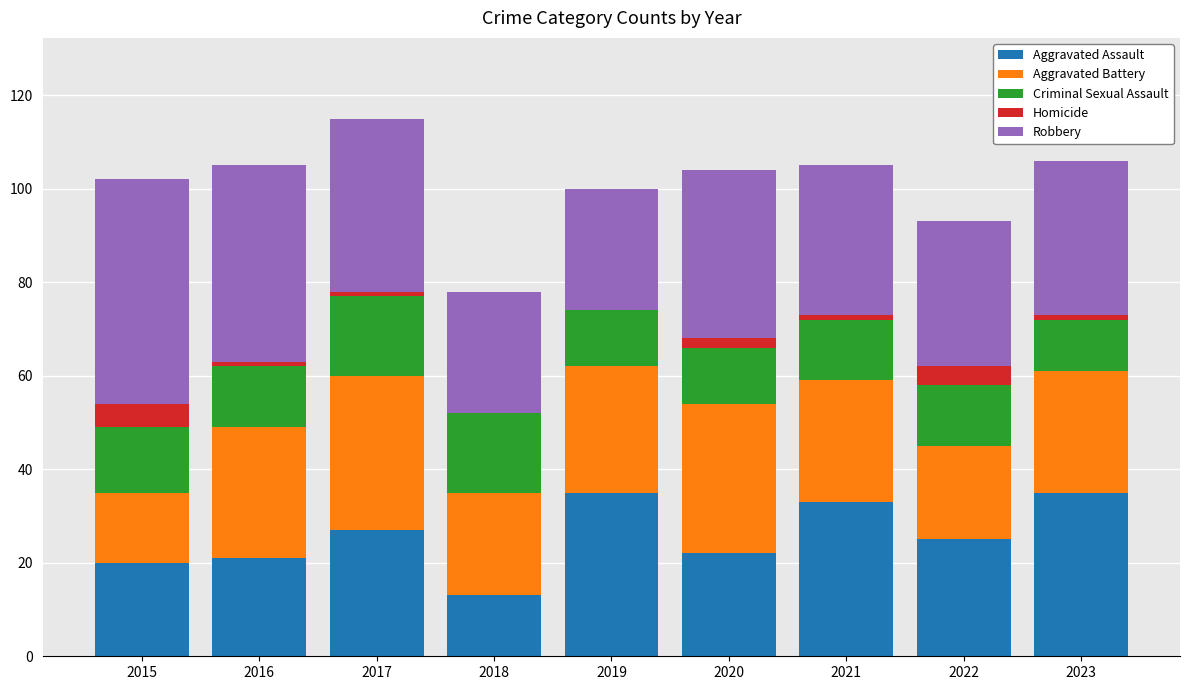

How many series are shown in this chart?

5